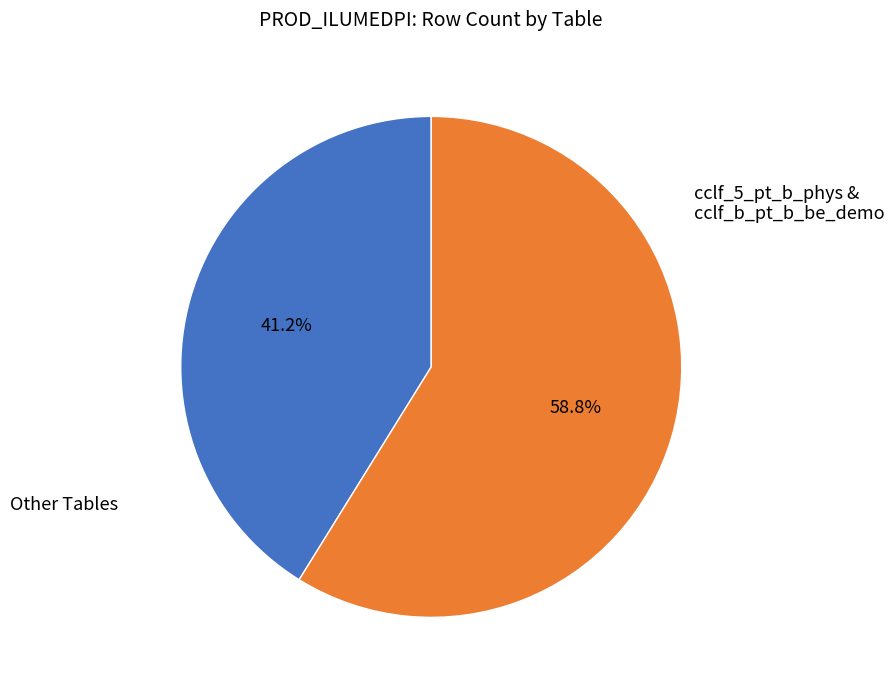

Rank the categories by value from lowest to highest.

Other Tables, cclf_5_pt_b_phys & cclf_b_pt_b_be_demo